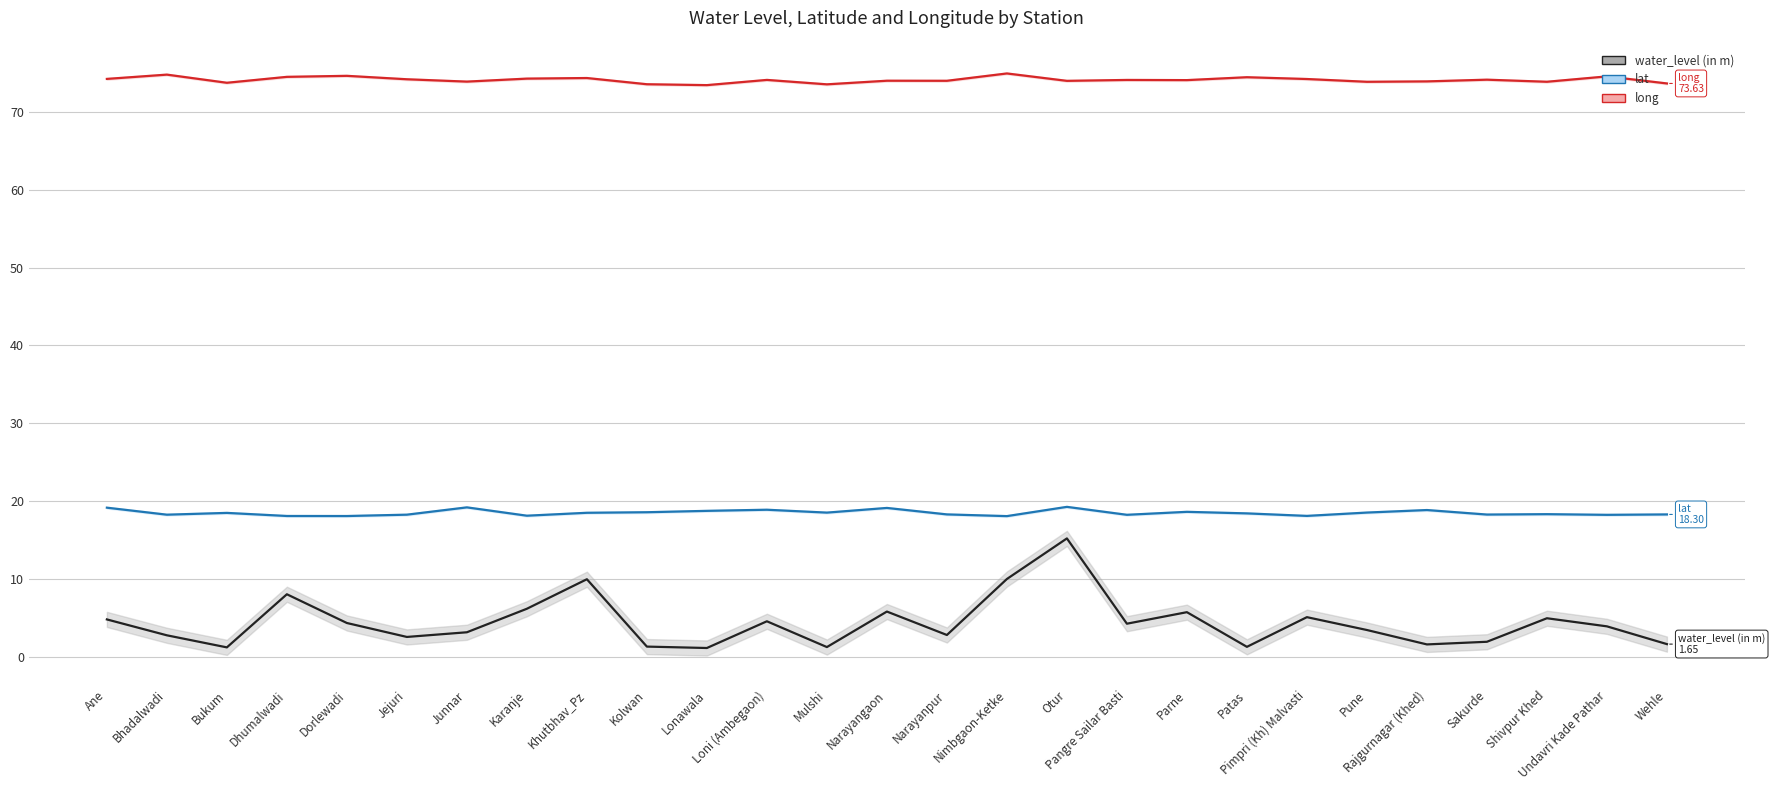

What is the average value of the long series?

74.1